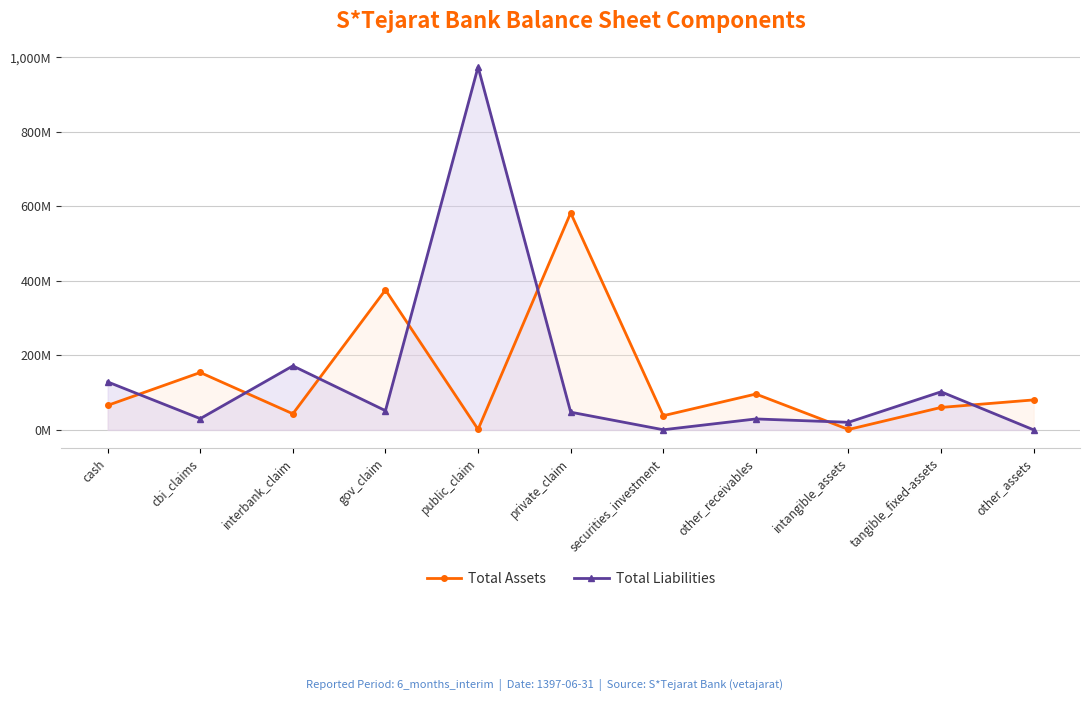

At which label is Total Liabilities closest to 487012280?

interbank_claim